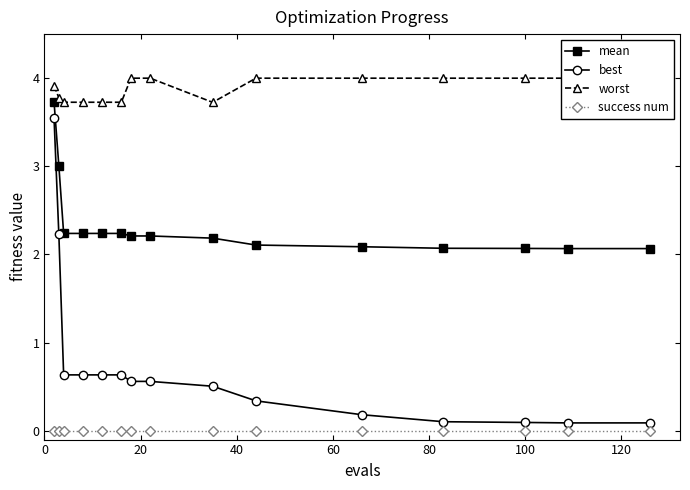

What is the maximum value for mean?

3.7